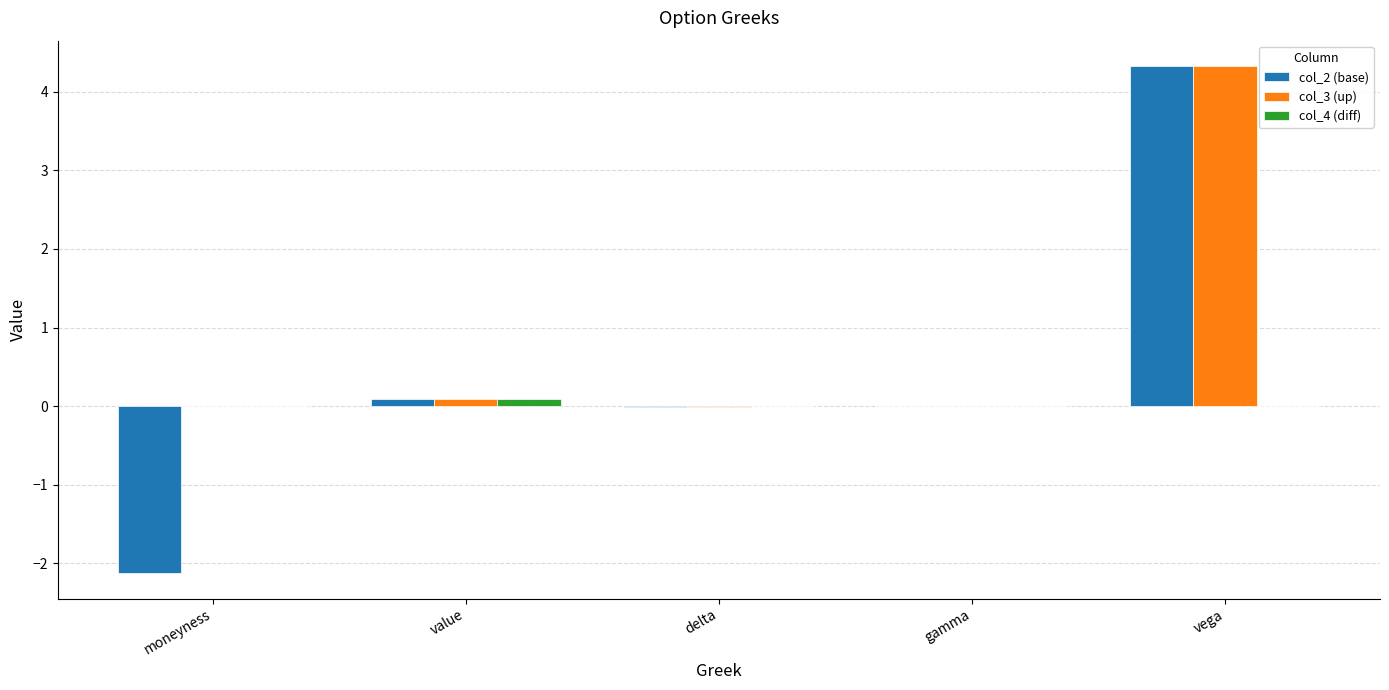

Which series has the widest spread of values?

col_2 (base)